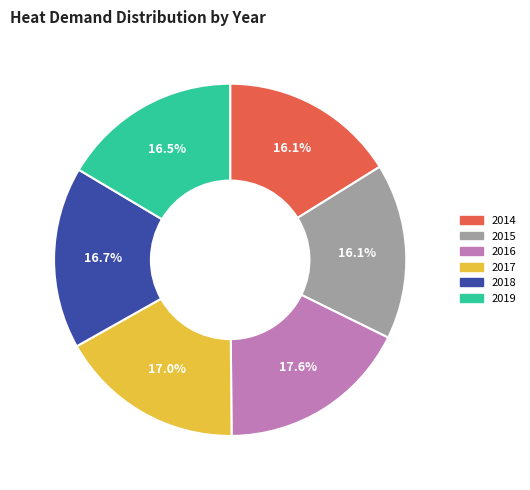

How much of the chart is everything except 2014?

83.9%